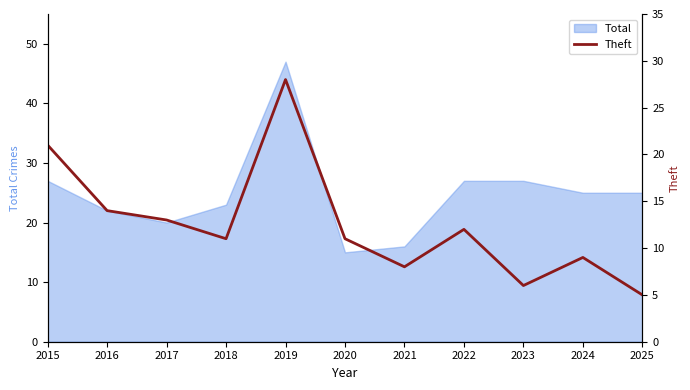

Reading left to right, what are all the values shown in this chart?

21	14	13	11	28	11	8	12	6	9	5